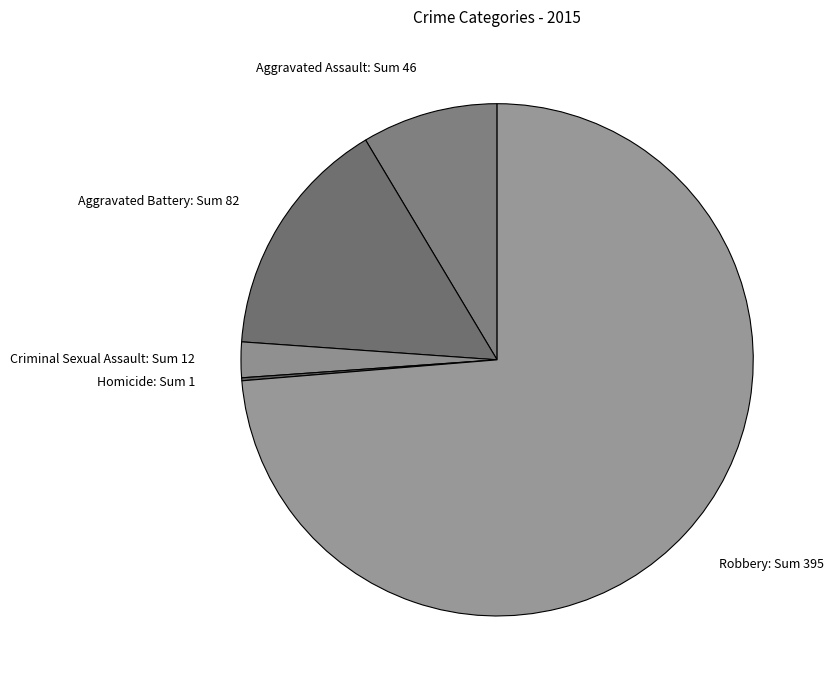

Does Robbery: Sum 395 represent more than half of the total?

Yes